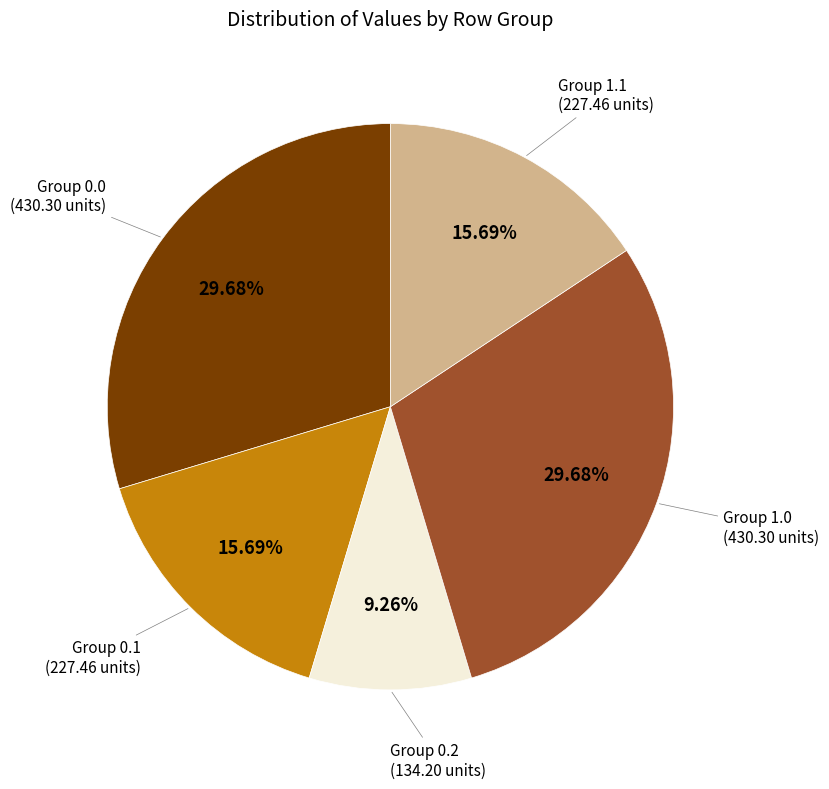

Combined, do Group 1.0 and Group 0.1 account for over 50%?

No